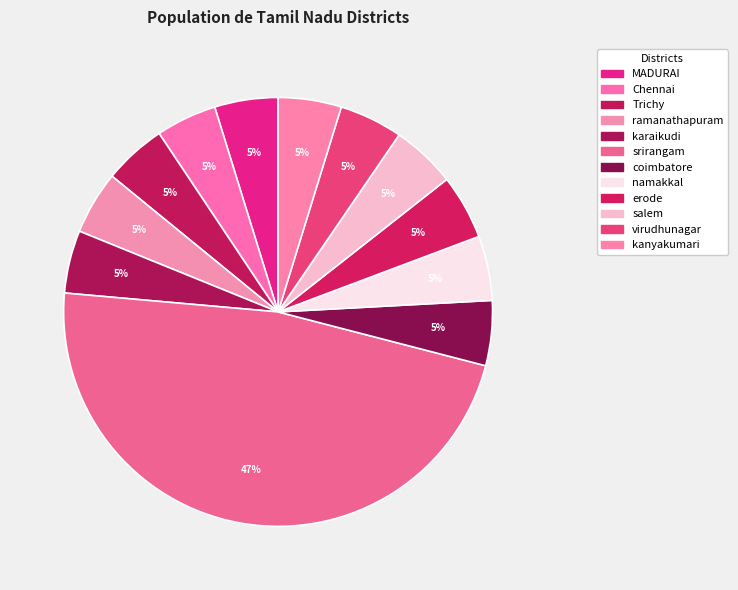

Which slice is the largest?

srirangam